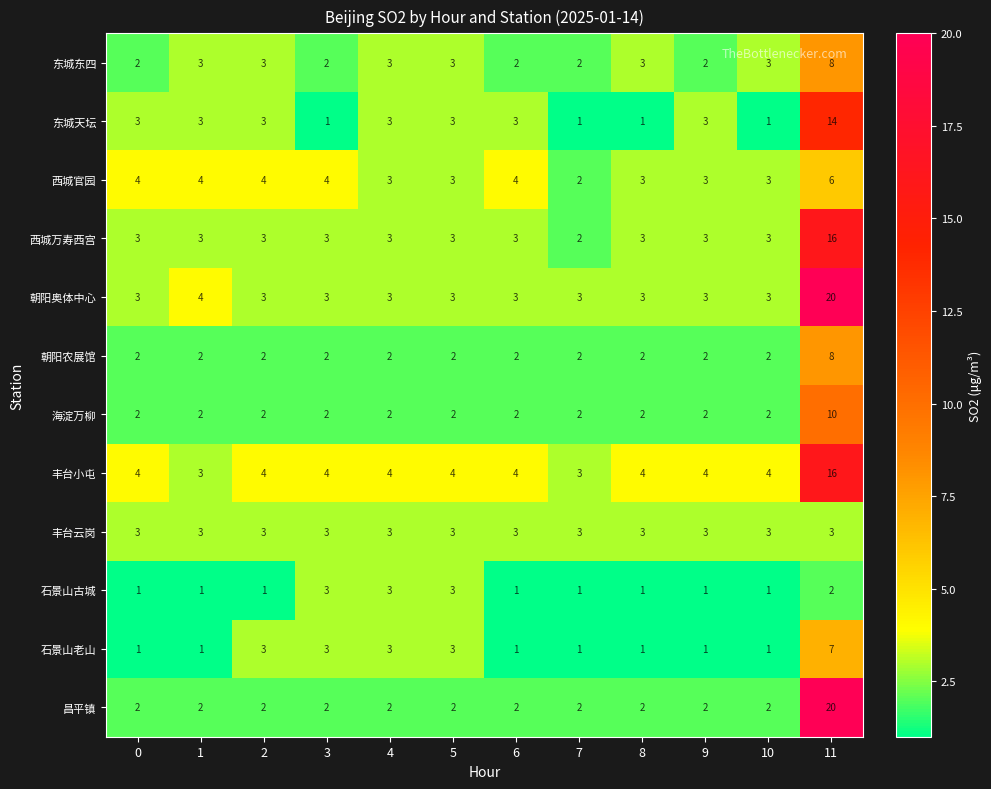

Is it true that 石景山古城 equals 2 at 9?

False